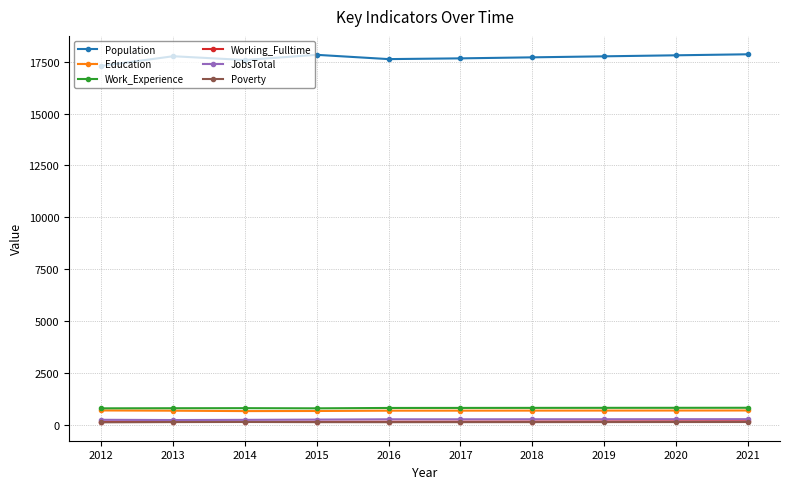

Does the chart display data point markers on the line(s)?

Yes